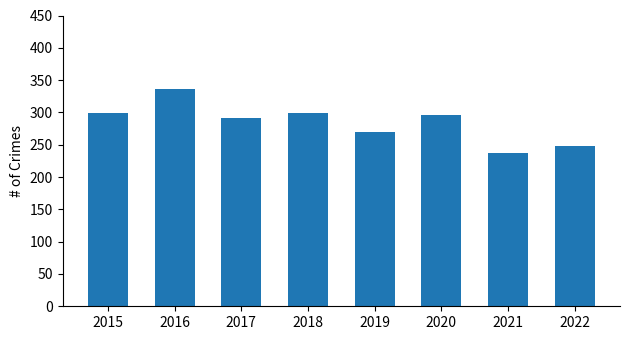

Between 2022 and 2021, which is larger?

2022